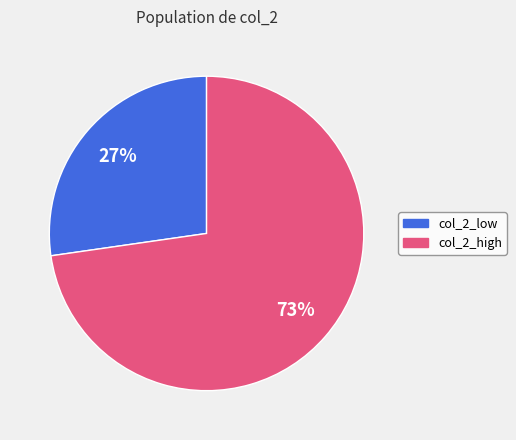

Is there a majority slice in this chart?

Yes